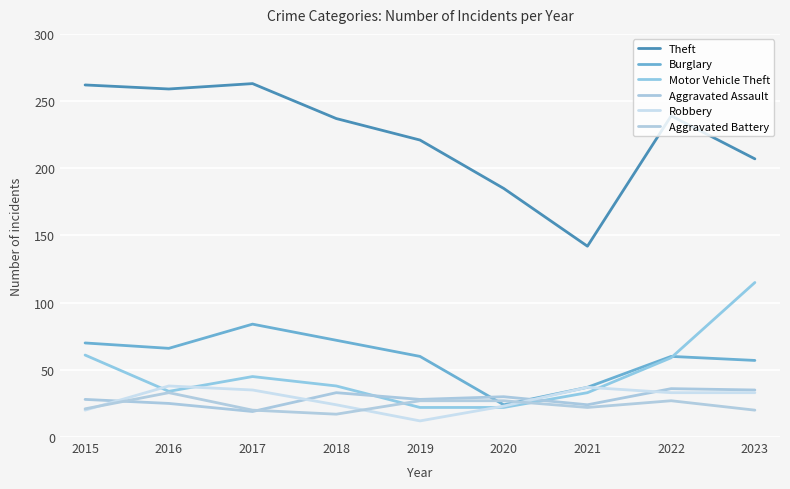

Is this an area chart (filled region under the line)?

No